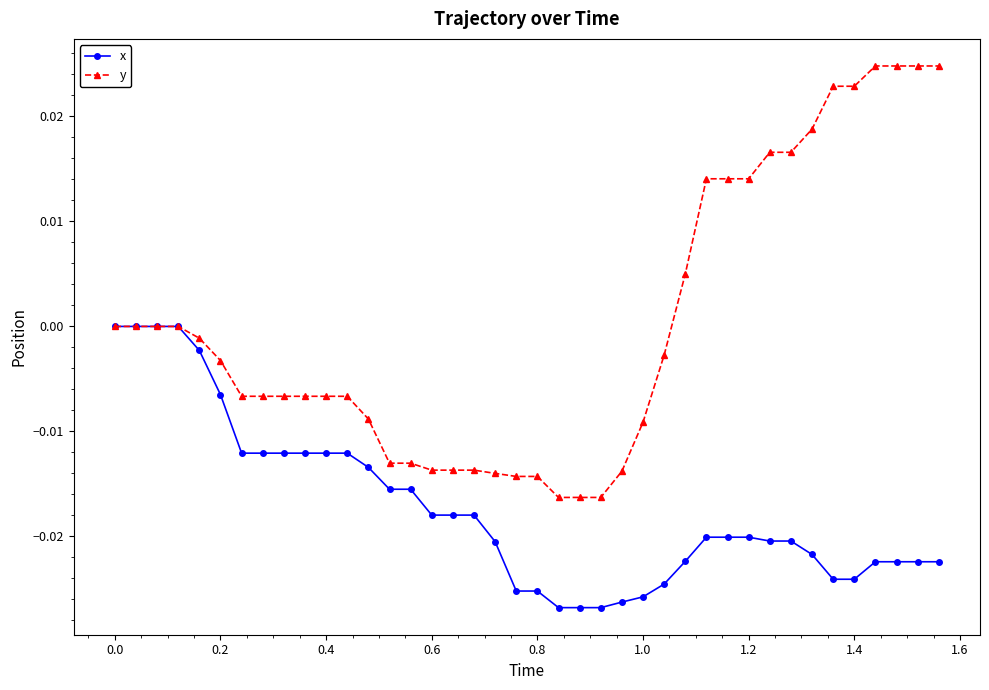

What are all the series names shown in the legend?

x, y